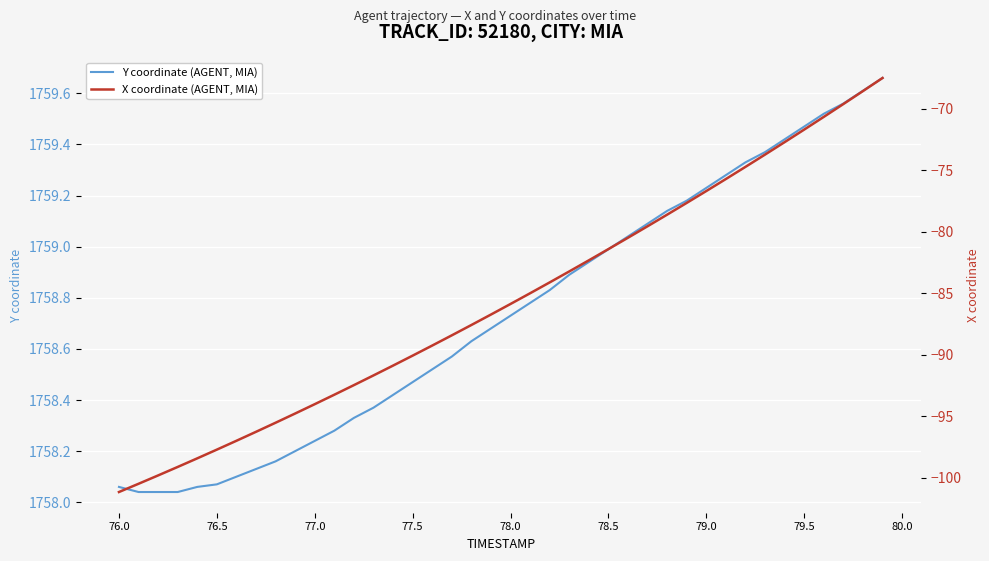

Count the number of categories in the chart.

40